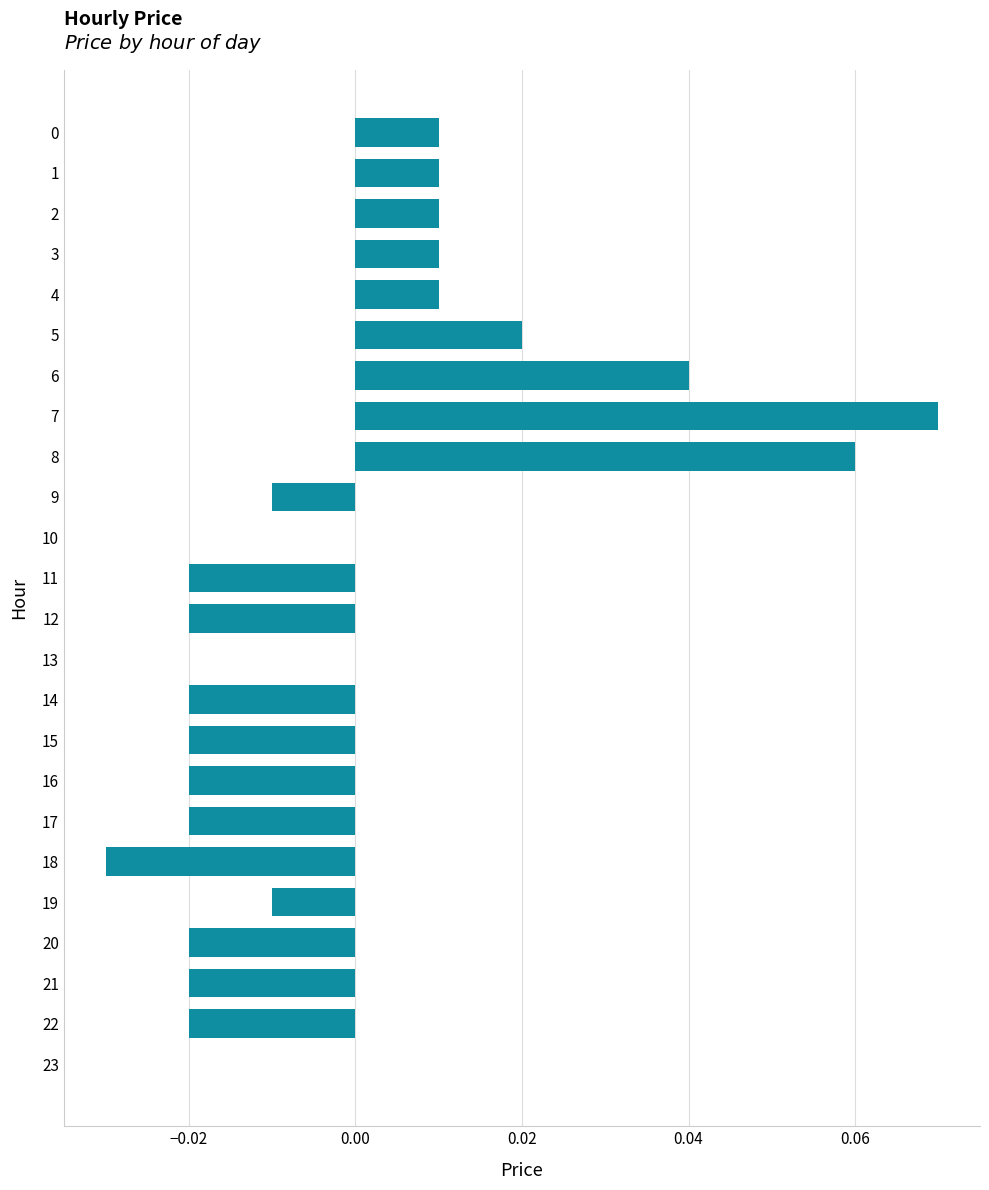

How many data points does each series have?

24